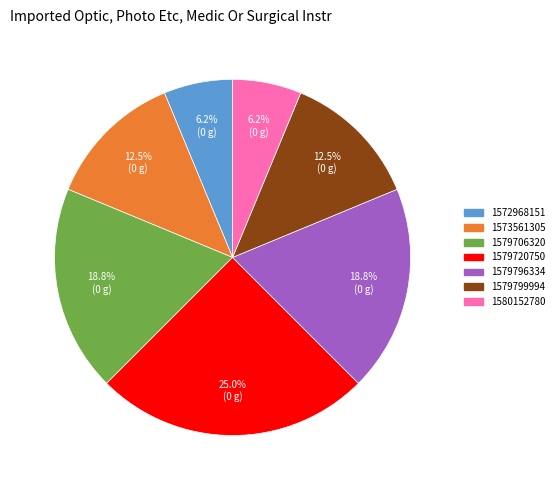

Is 1579706320 the majority of the pie?

No